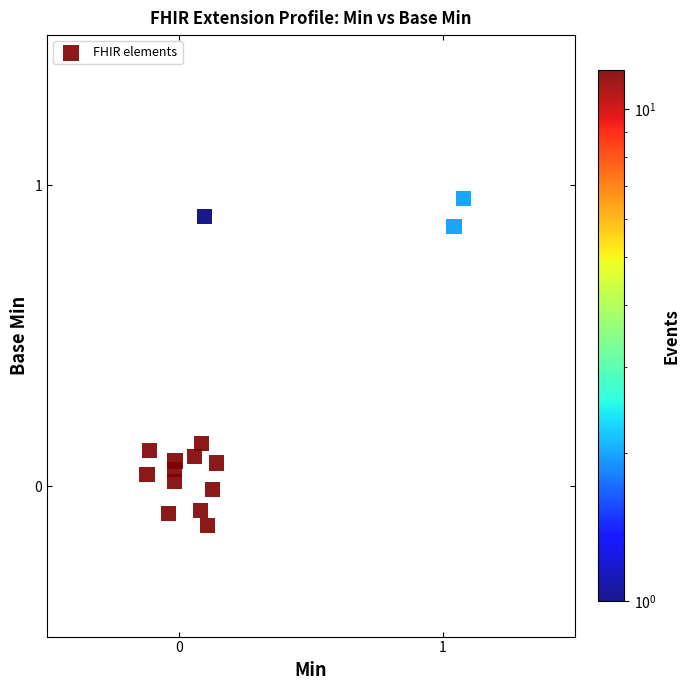

What is the range of Y values (max minus min)?

1.1